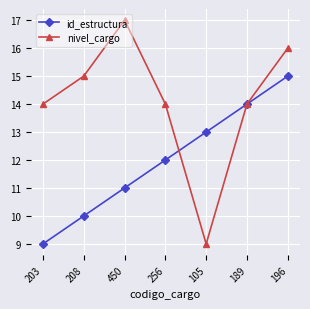

At 203, list the series in order from largest to smallest.

nivel_cargo, id_estructura